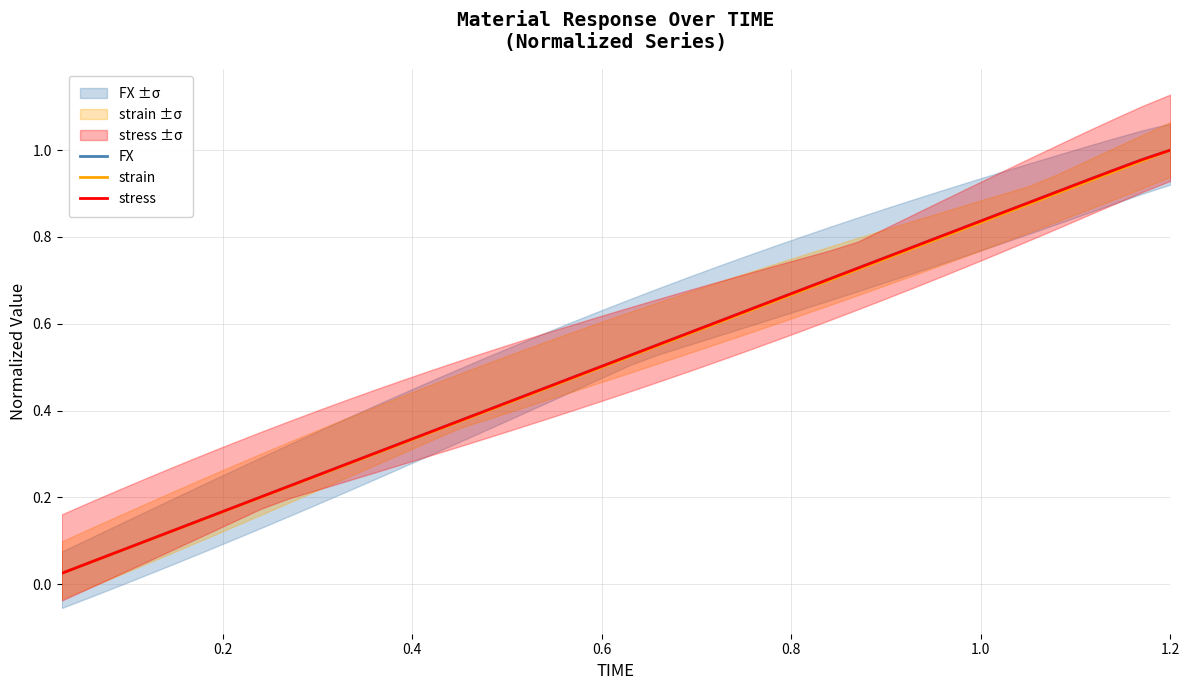

What is the average value of the strain series?

0.5